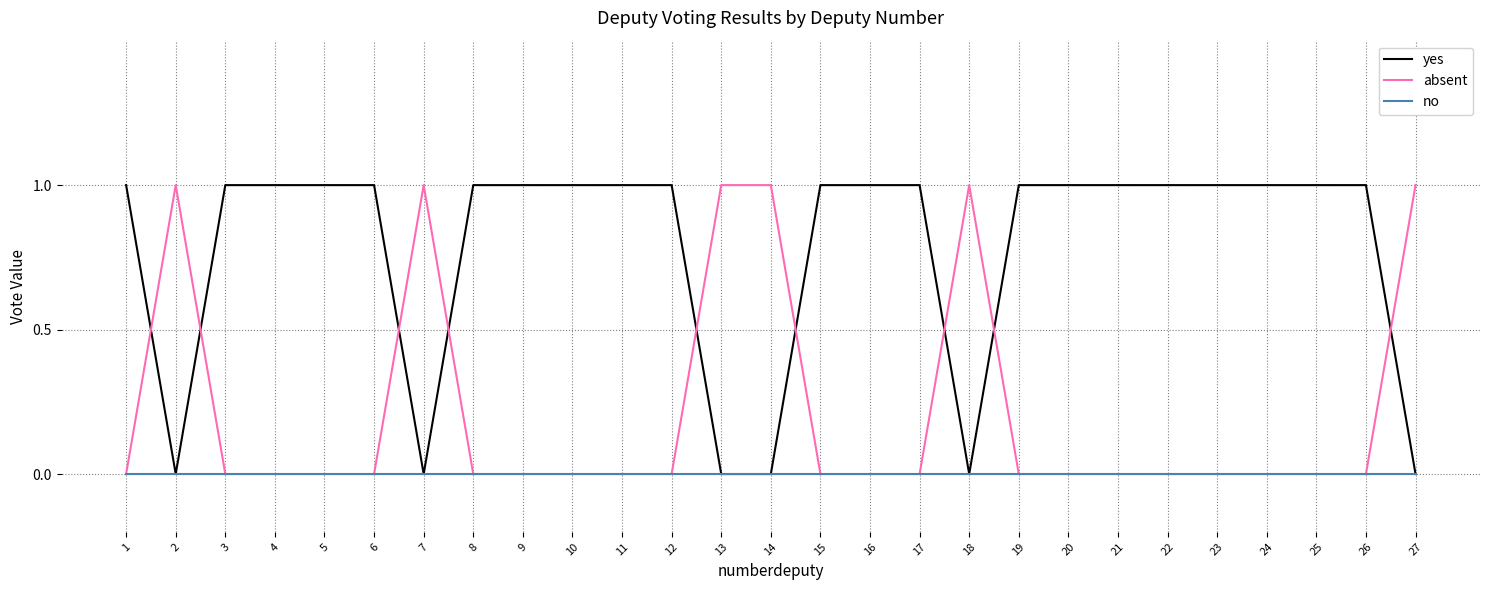

Where do yes and absent first cross each other?

1 and 2